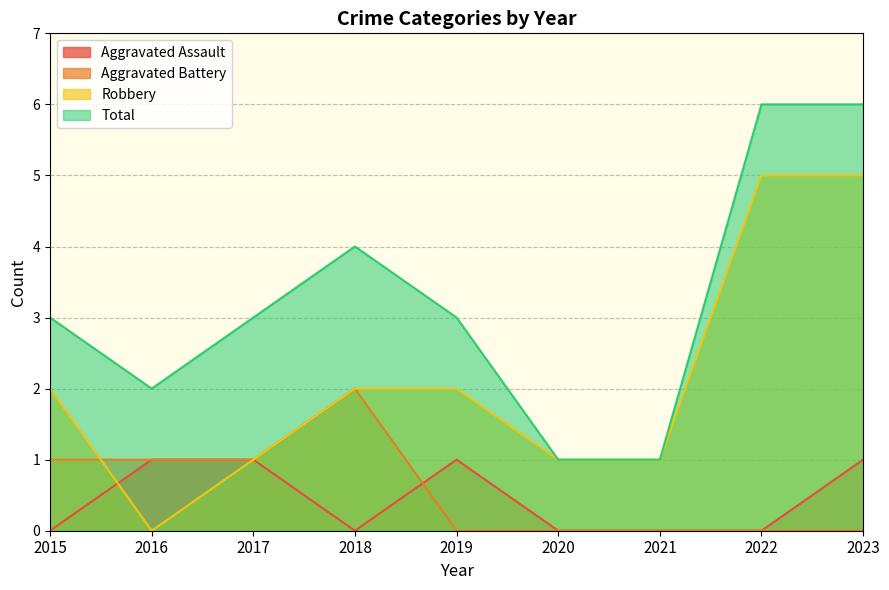

Reading left to right, what are all the values shown in this chart?

Aggravated Assault: 2015=0	2016=1	2017=1	2018=0	2019=1	2020=0	2021=0	2022=0	2023=1
Aggravated Battery: 2015=1	2016=1	2017=1	2018=2	2019=0	2020=0	2021=0	2022=0	2023=0
Robbery: 2015=2	2016=0	2017=1	2018=2	2019=2	2020=1	2021=1	2022=5	2023=5
Total: 2015=3	2016=2	2017=3	2018=4	2019=3	2020=1	2021=1	2022=6	2023=6